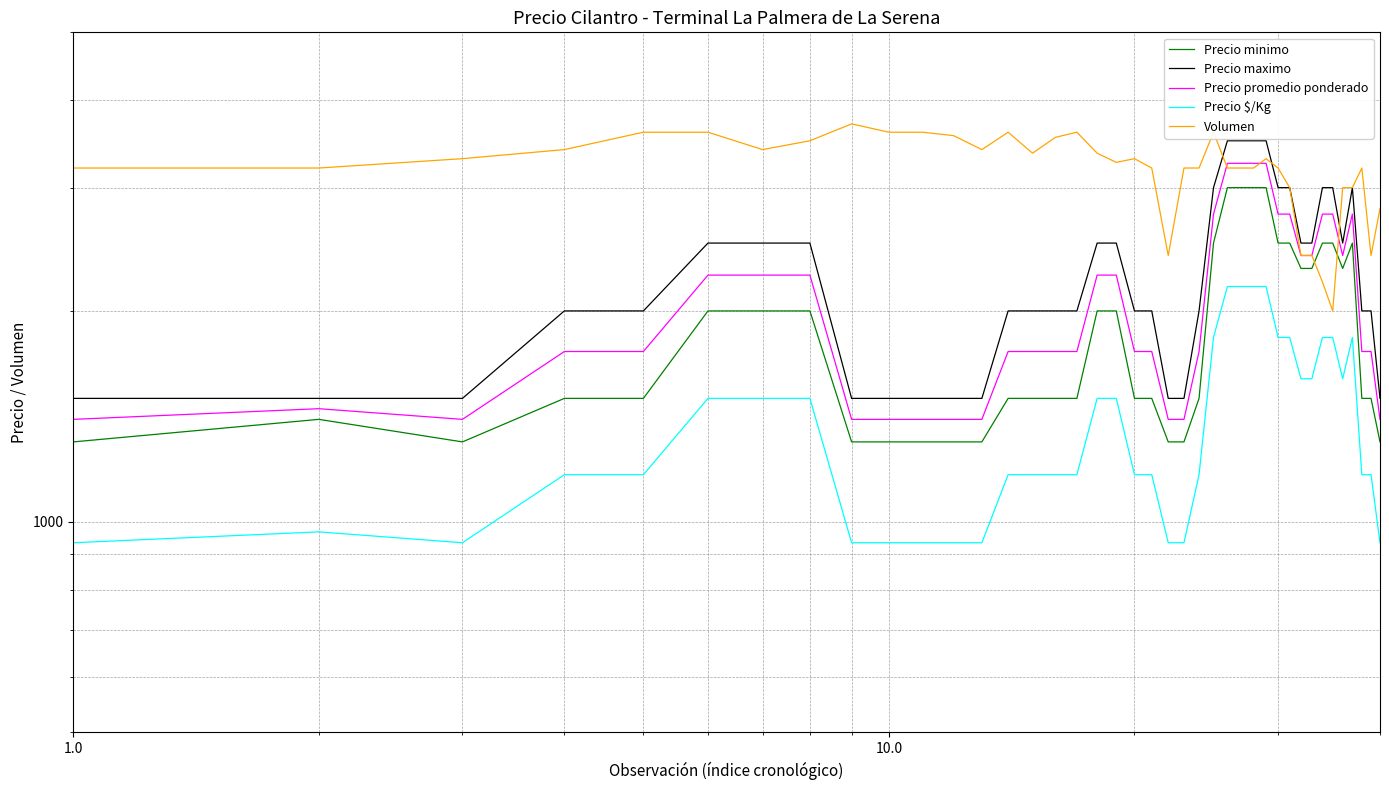

Which series has the largest range (max minus min)?

Precio maximo